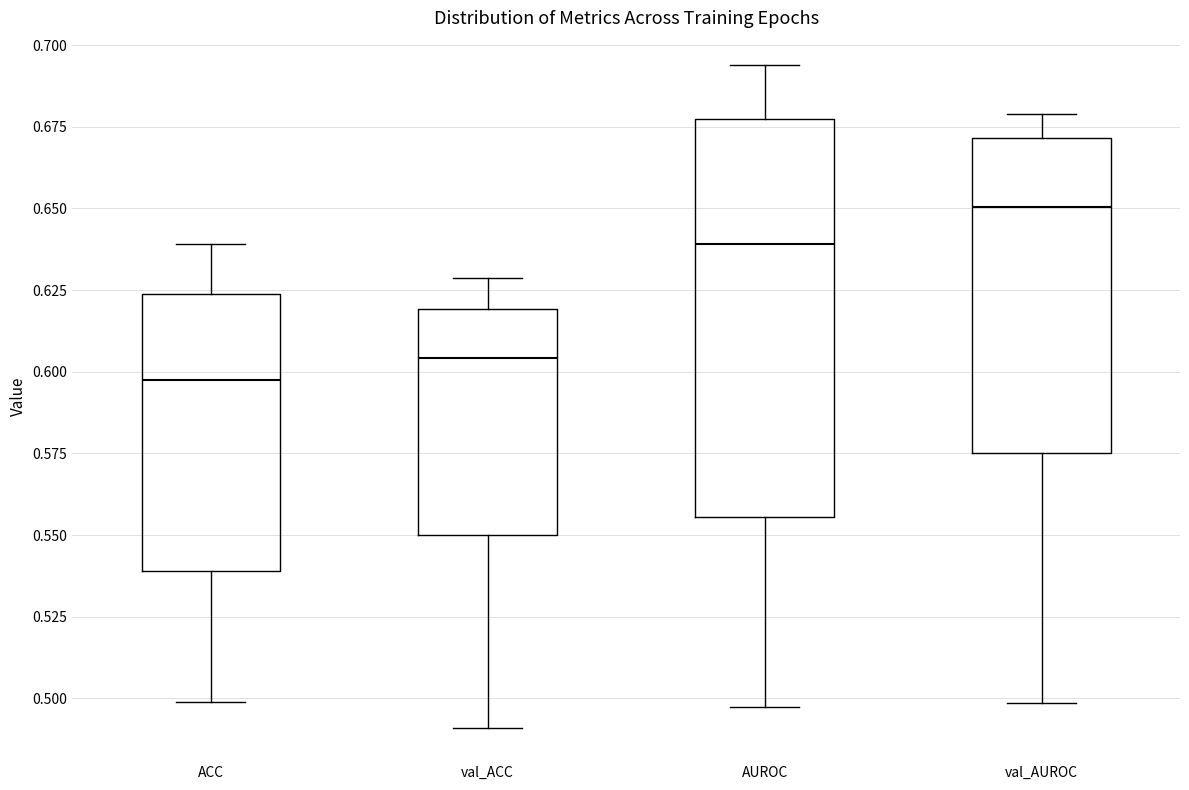

Reading left to right, transcribe this box plot: for each box, give where its median line is, the range the box spans, and where its two whiskers end, as read against the y-axis. The values are not printed on the chart, so give them approximately, as read against the axis.

ACC: median 0.595, box 0.540 to 0.625, whiskers 0.500 to 0.640
val_ACC: median 0.605, box 0.550 to 0.620, whiskers 0.490 to 0.630
AUROC: median 0.640, box 0.555 to 0.675, whiskers 0.495 to 0.695
val_AUROC: median 0.650, box 0.575 to 0.670, whiskers 0.500 to 0.680